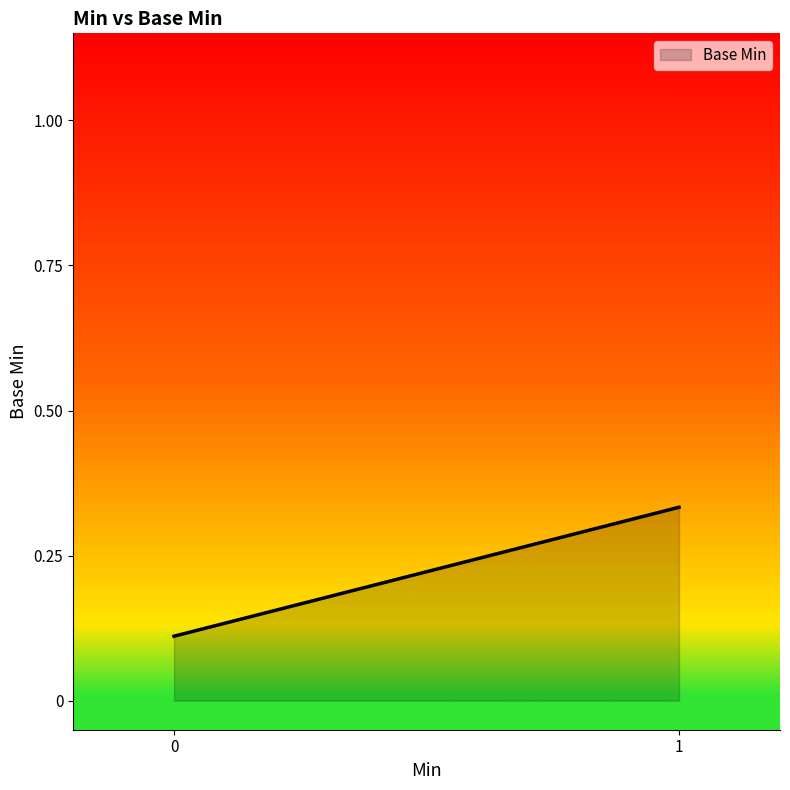

The chart shows a value of 0.1 at 0. True or false?

True